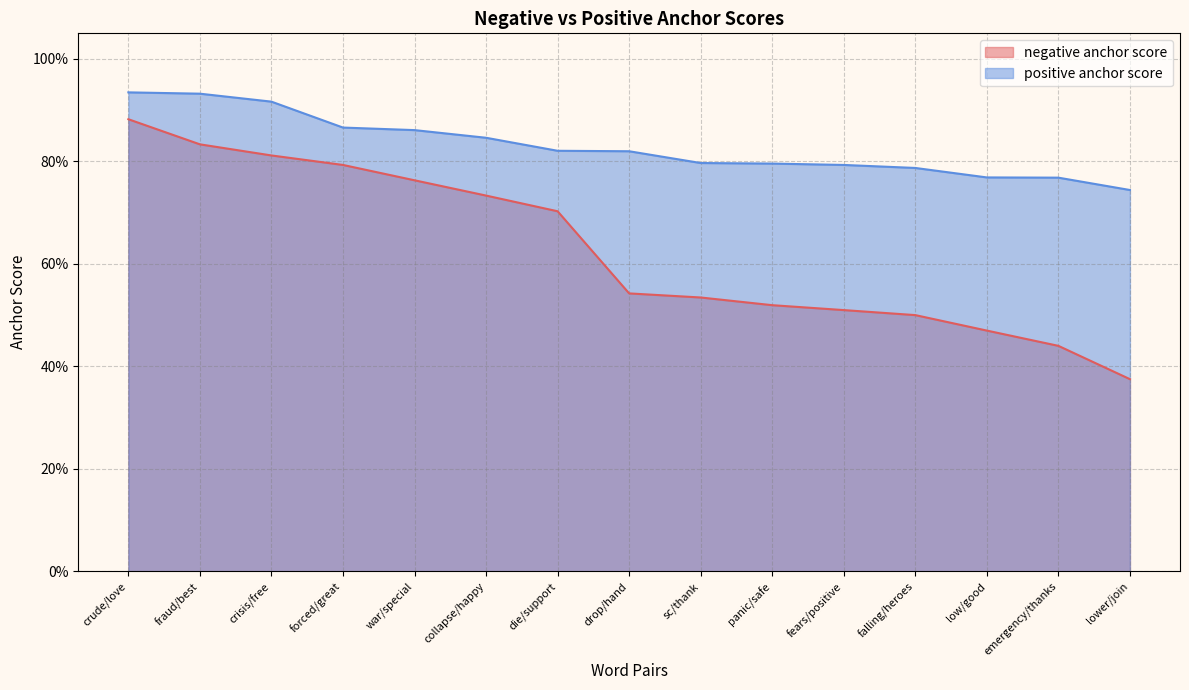

Is the value of negative anchor score at die/support greater than the value of positive anchor score at panic/safe?

No